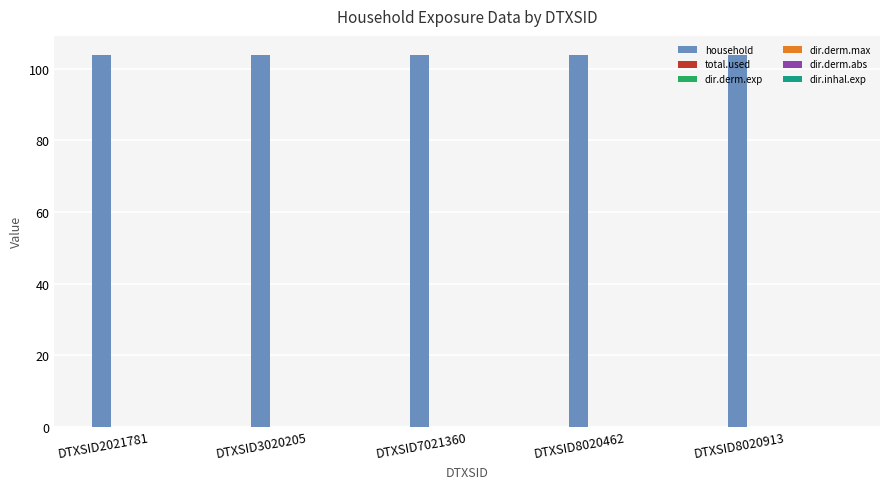

How many bars are there in total?

30